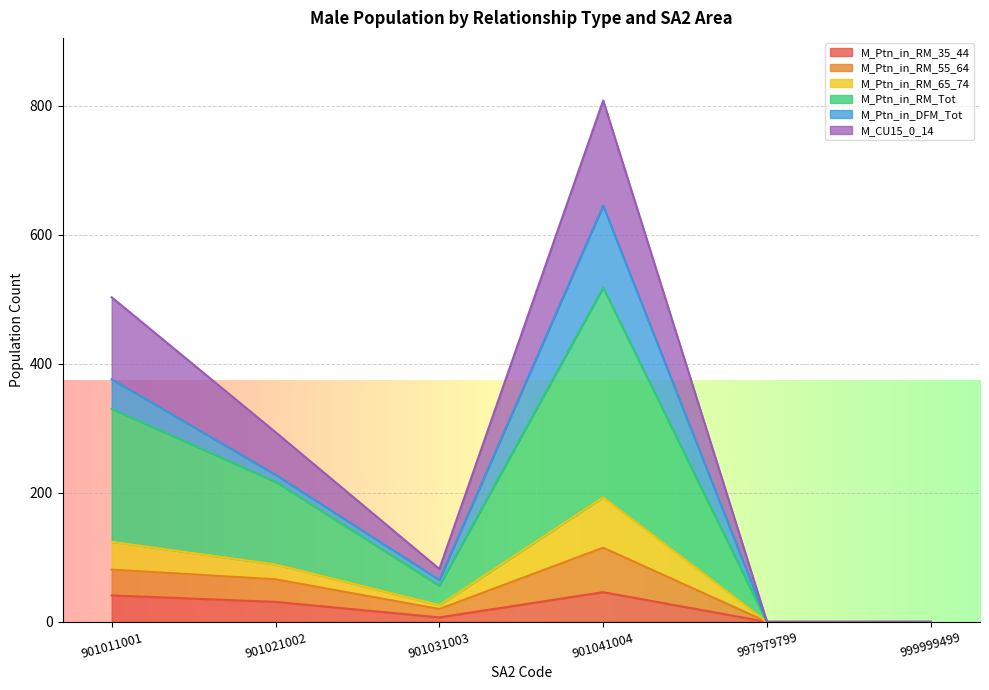

True or false: M_Ptn_in_RM_55_64 and M_CU15_0_14 intersect in this chart.

False